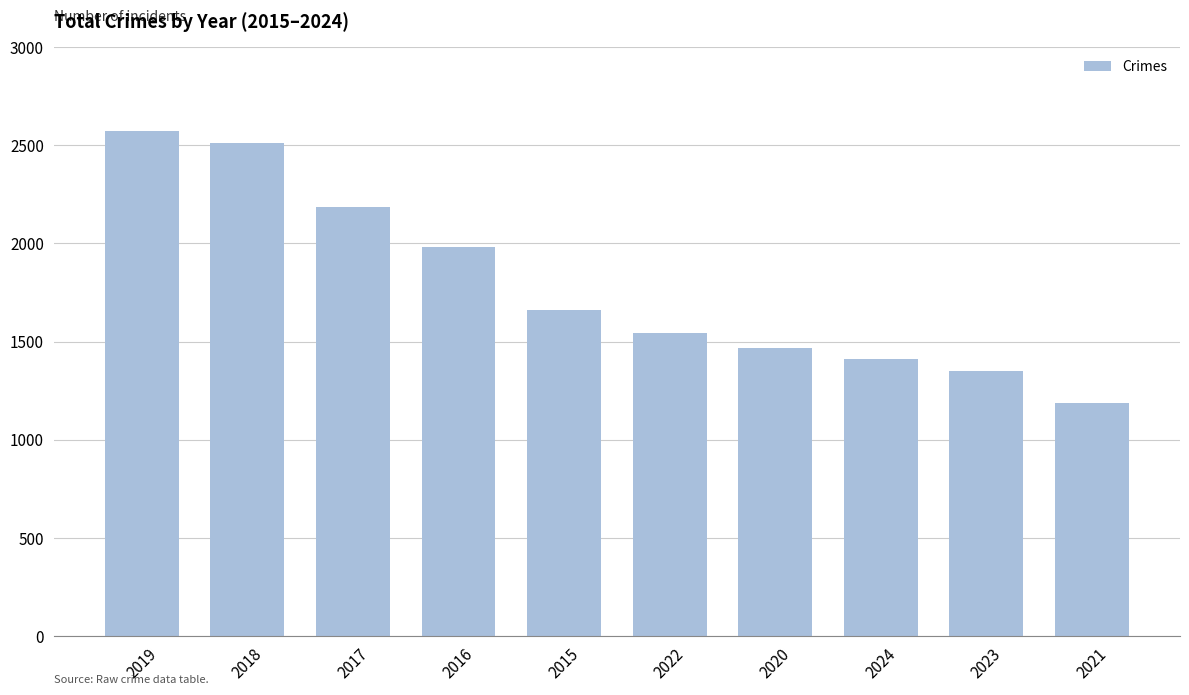

Where does the data first go above 1661?

2019